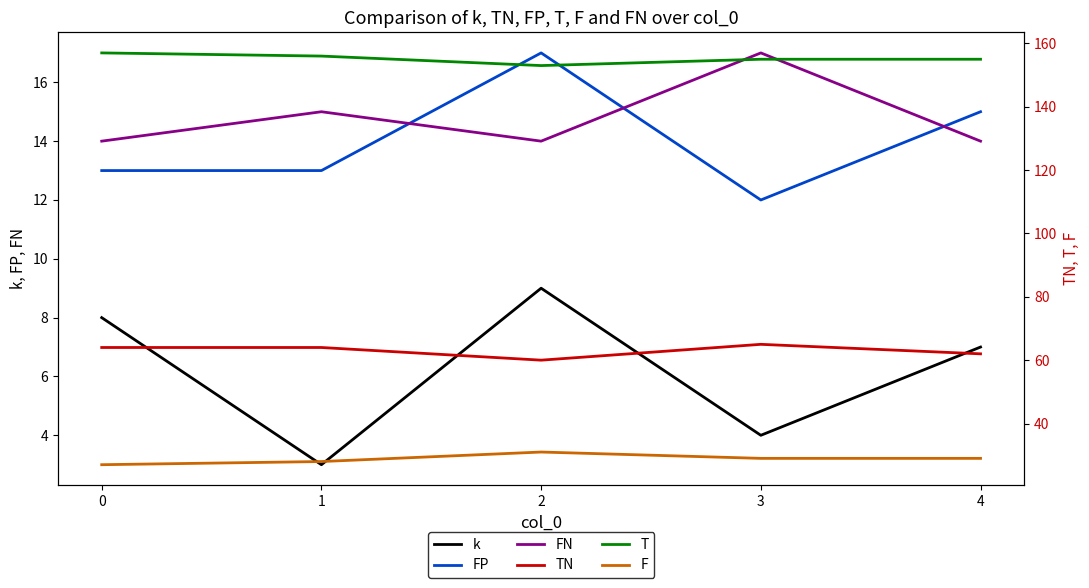

Which series has the largest total across all categories?

T